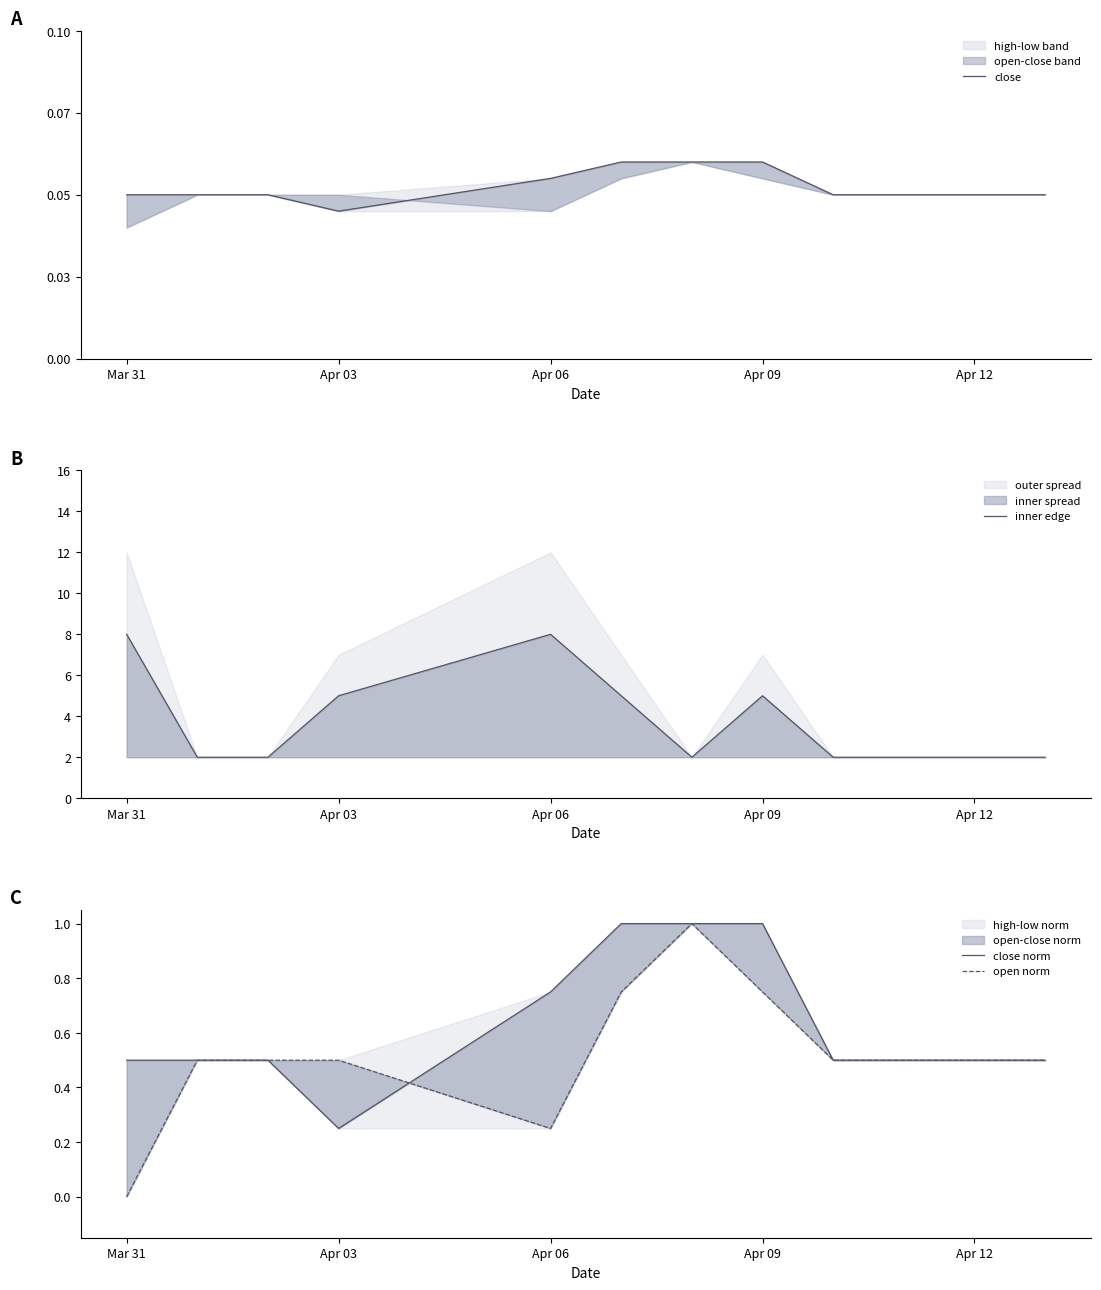

Reading left to right, what are all the values shown in this chart?

close: 0.1	0.1	0.1	0.0	0.1	0.1	0.1	0.1	0.1	0.1
inner edge: 8.0	2.0	2.0	5.0	8.0	5.0	2.0	5.0	2.0	2.0
close norm: 0.5	0.5	0.5	0.2	0.8	1.0	1.0	1.0	0.5	0.5
open norm: 0.0	0.5	0.5	0.5	0.2	0.8	1.0	0.8	0.5	0.5